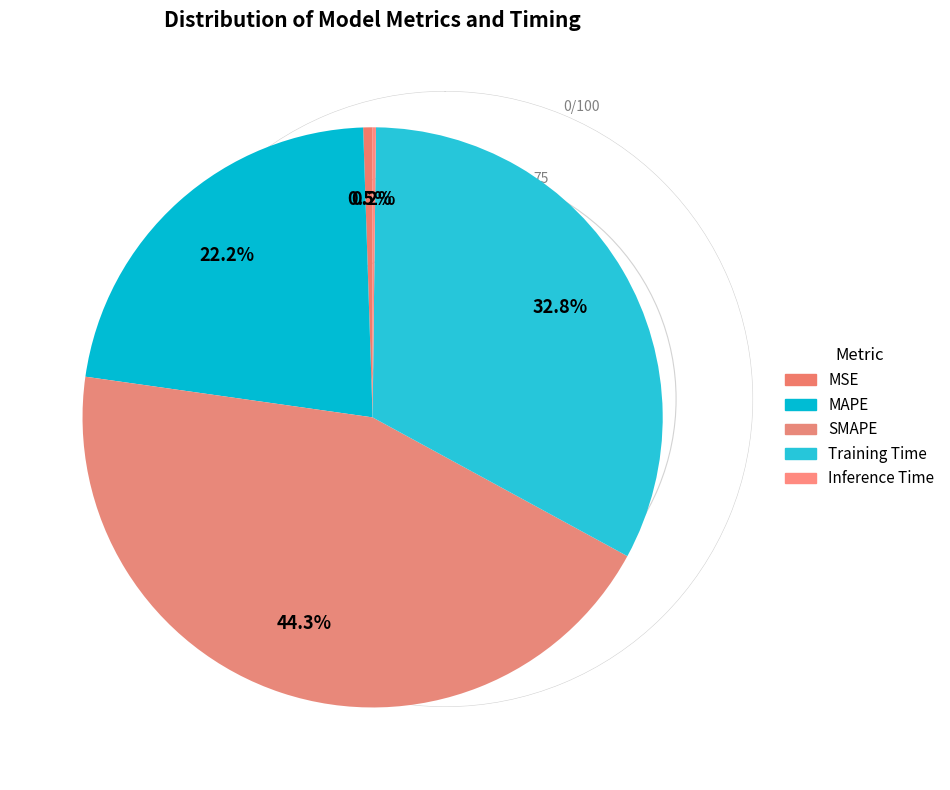

To the nearest percent, what percentage of the pie is MAPE?

22%